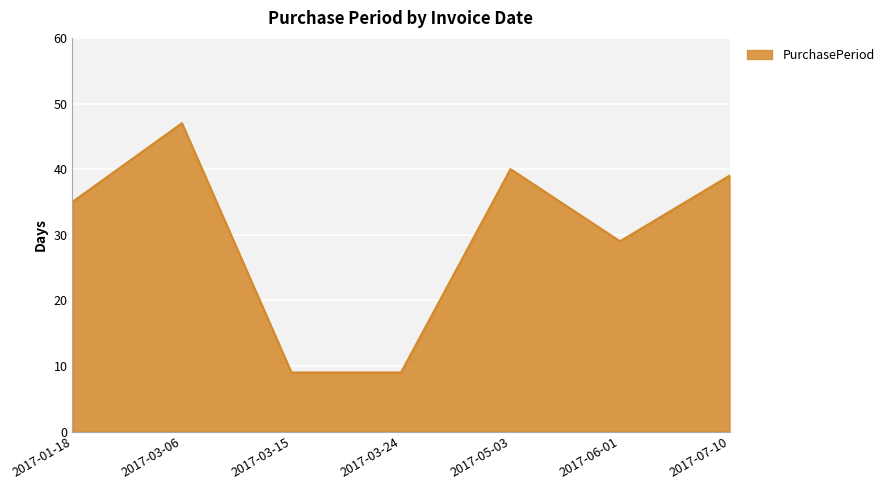

Reading left to right, what are all the values shown in this chart?

35	47	9	9	40	29	39